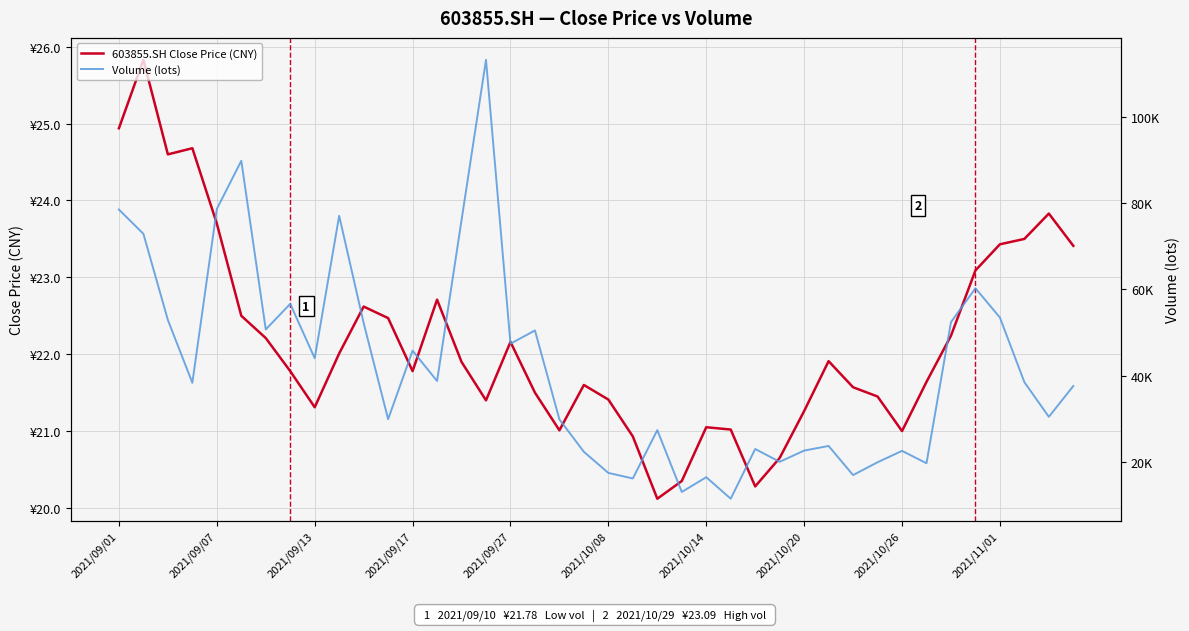

At how many categories does at least one series exceed 47354?

16